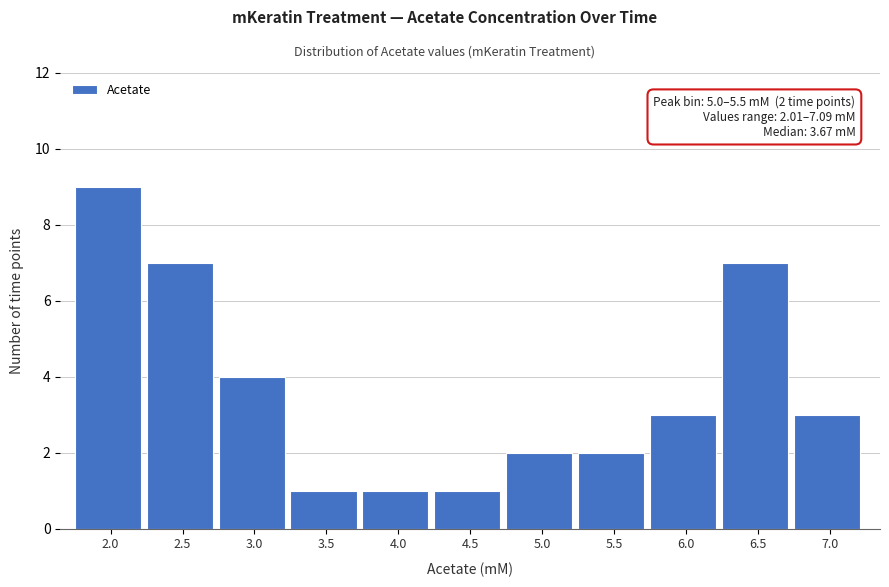

Reading right to left, what are all the values shown in this chart?

3	7	3	2	2	1	1	1	4	7	9